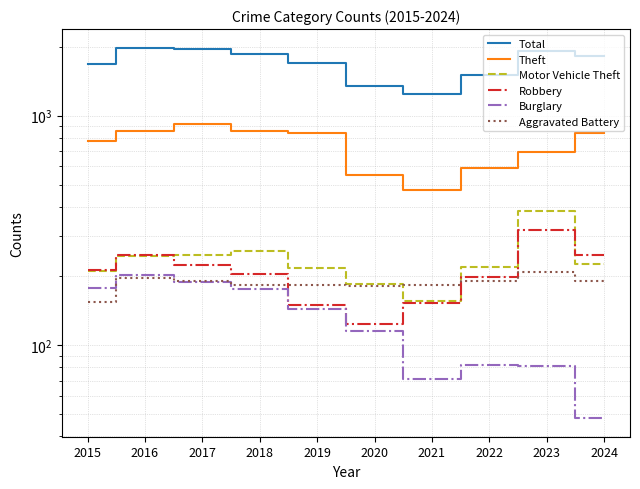

Rank the categories by Robbery value from highest to lowest.

2023, 2024, 2016, 2017, 2015, 2018, 2022, 2021, 2019, 2020